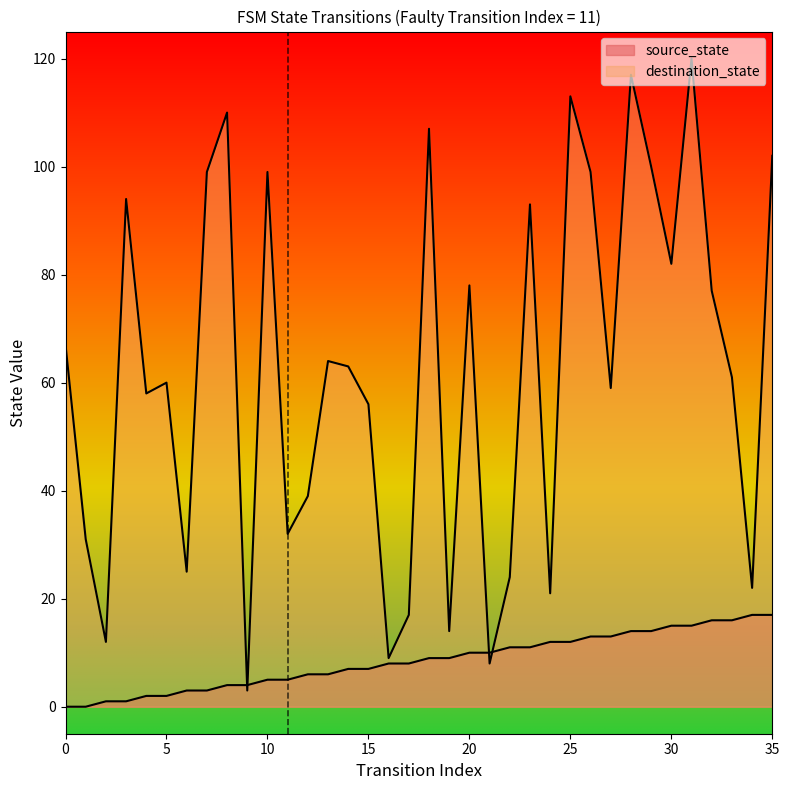

Between which two adjacent categories do source_state and destination_state first intersect?

8 and 9